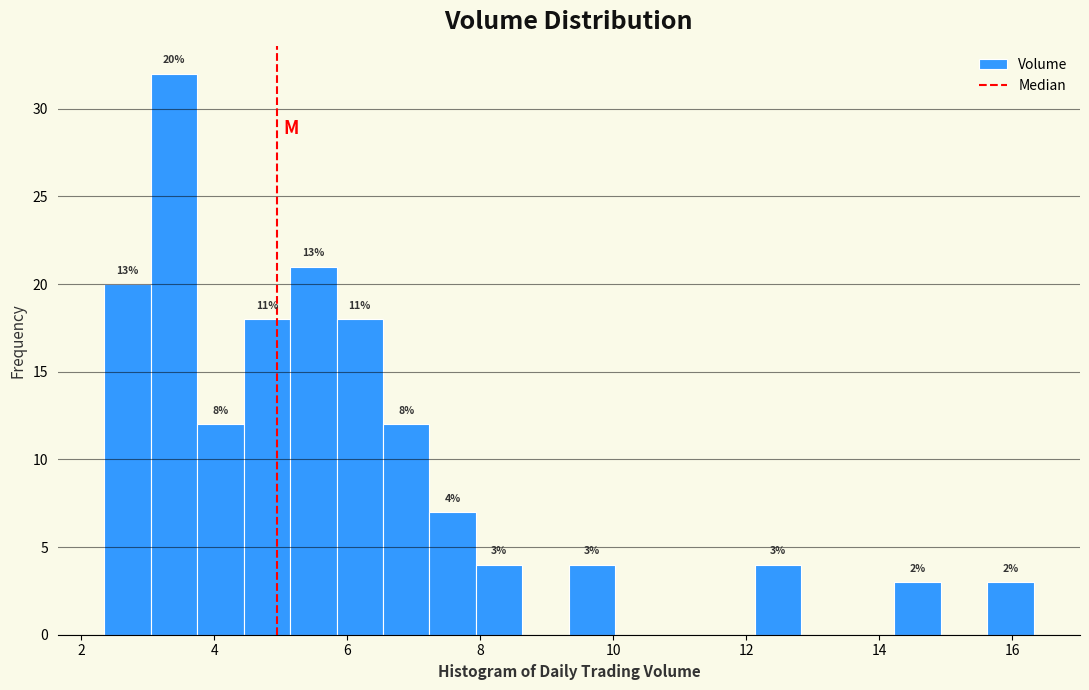

Around what value on the x-axis is the tallest bar? Give the approximate position of its centre, as read against the axis.

3.4